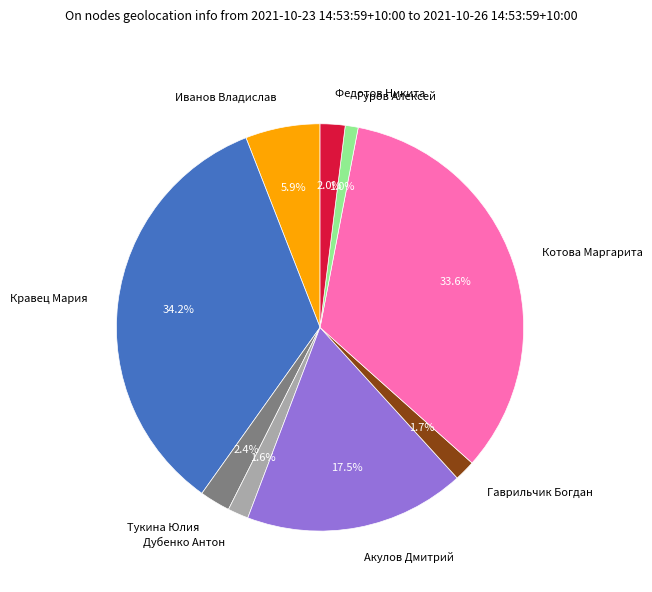

Does any single category account for the majority?

No